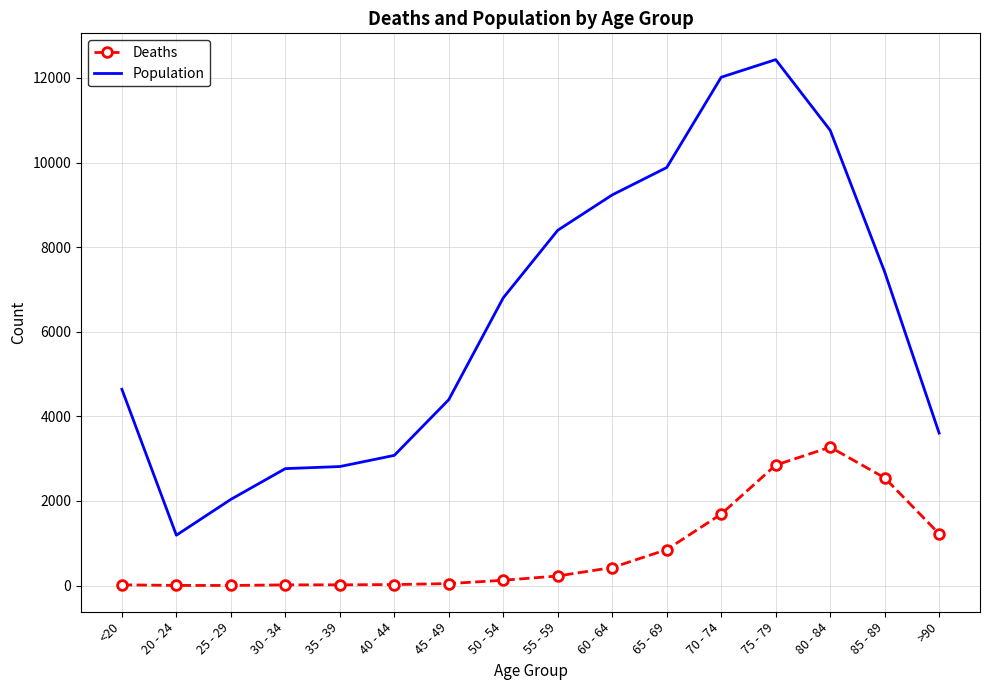

Which series changed the most between 45 - 49 and 50 - 54?

Population